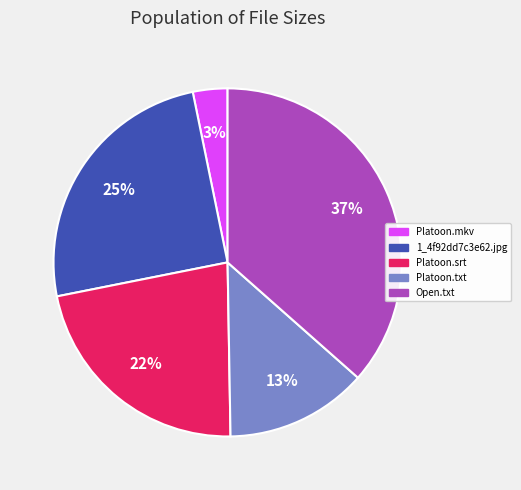

What is the ratio of the value at 1_4f92dd7c3e62.jpg to the value at Platoon.srt?

1.1